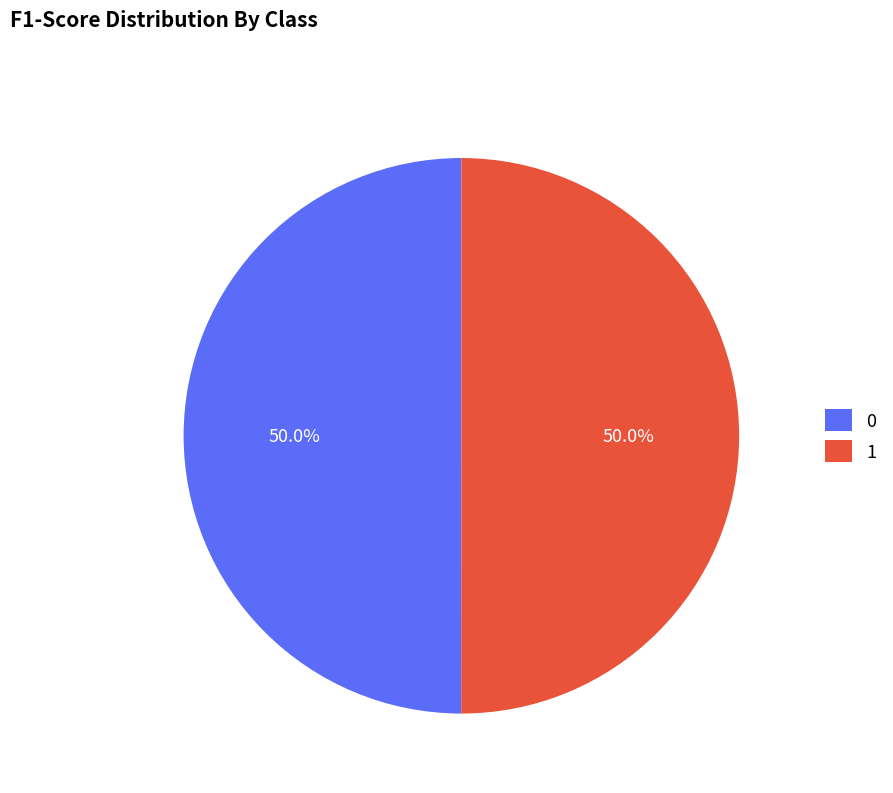

How much of the chart is everything except 0?

50.0%